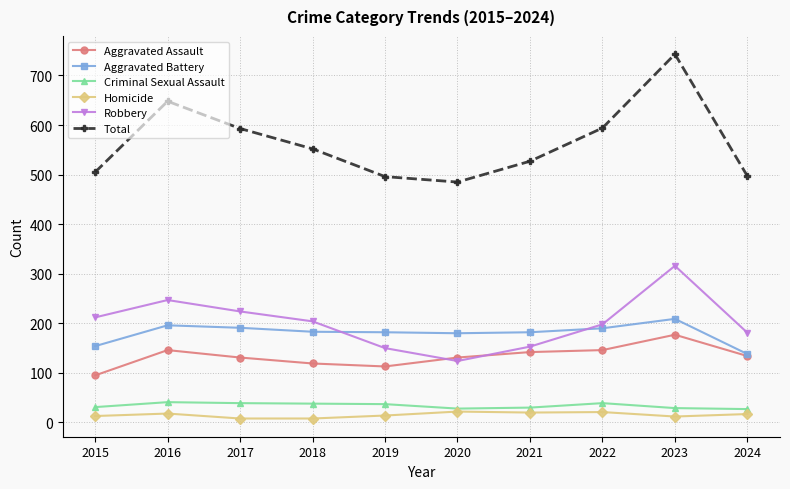

True or false: Homicide and Robbery cross at least once.

False